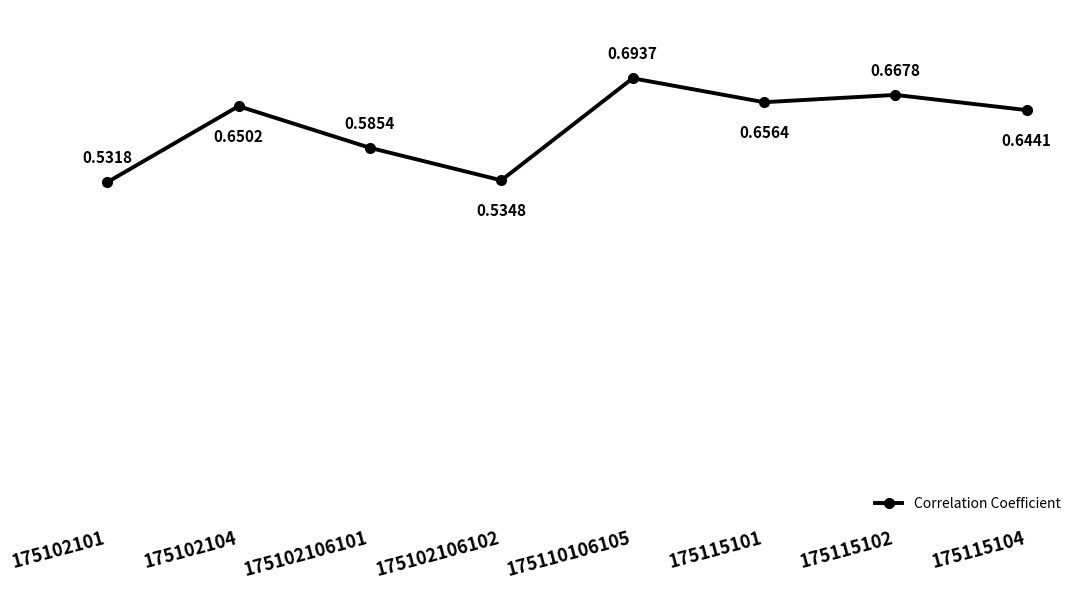

What is the sum of all values?

5.0